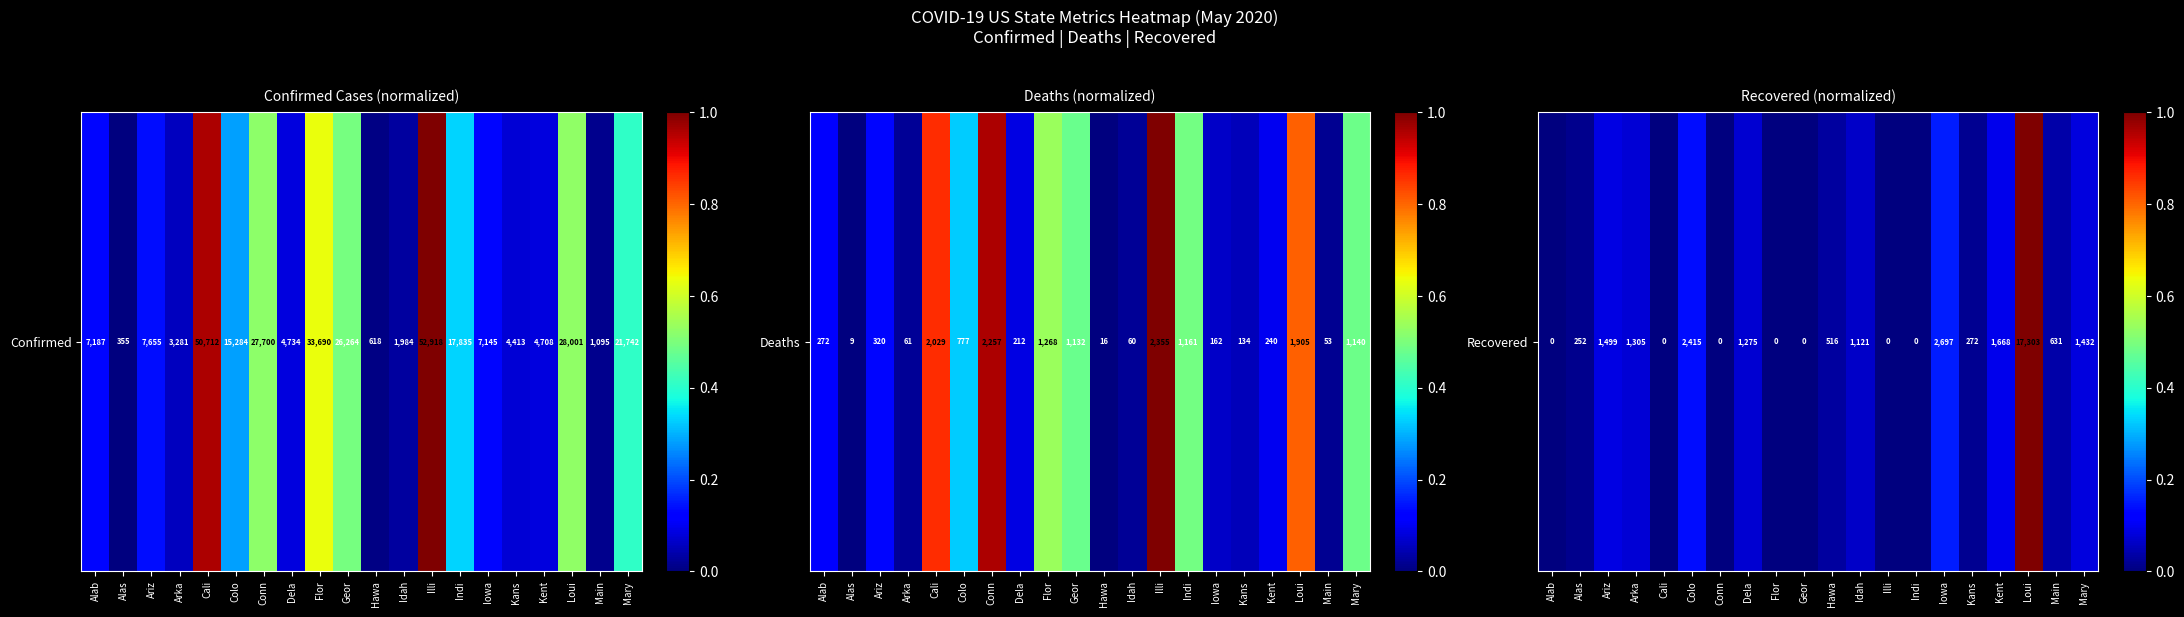

Rank the categories by value from lowest to highest.

Alab, Cali, Conn, Flor, Geor, Illi, Indi, Alas, Kans, Hawa, Main, Idah, Dela, Arka, Mary, Ariz, Kent, Colo, Iowa, Loui